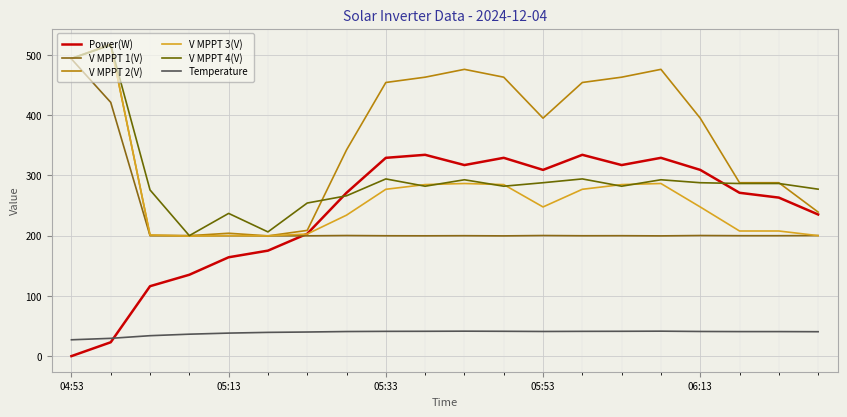

Where is the first local minimum for V MPPT 3(V)?

05:53